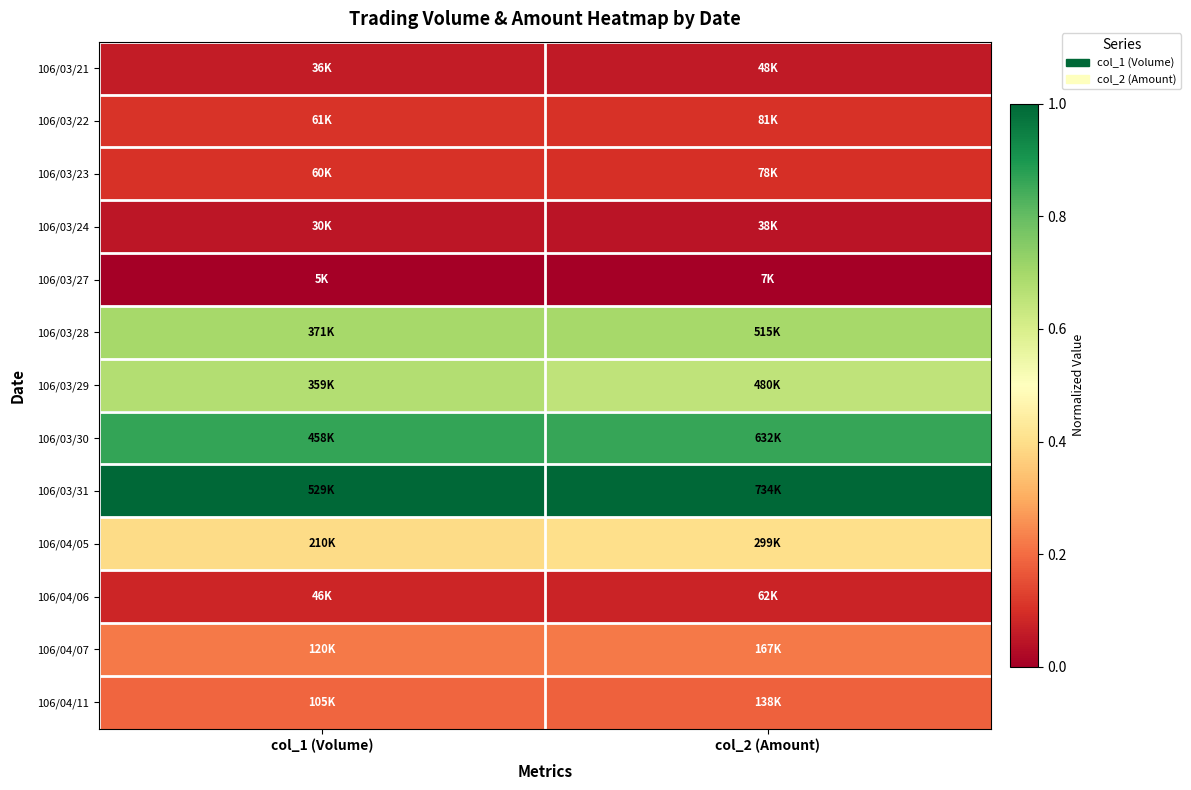

Reading left to right, extract all data points from this chart.

106/03/21: col_1 (Volume)=0.1	col_2 (Amount)=0.1
106/03/22: col_1 (Volume)=0.1	col_2 (Amount)=0.1
106/03/23: col_1 (Volume)=0.1	col_2 (Amount)=0.1
106/03/24: col_1 (Volume)=0.0	col_2 (Amount)=0.0
106/03/27: col_1 (Volume)=0.0	col_2 (Amount)=0.0
106/03/28: col_1 (Volume)=0.7	col_2 (Amount)=0.7
106/03/29: col_1 (Volume)=0.7	col_2 (Amount)=0.7
106/03/30: col_1 (Volume)=0.9	col_2 (Amount)=0.9
106/03/31: col_1 (Volume)=1.0	col_2 (Amount)=1.0
106/04/05: col_1 (Volume)=0.4	col_2 (Amount)=0.4
106/04/06: col_1 (Volume)=0.1	col_2 (Amount)=0.1
106/04/07: col_1 (Volume)=0.2	col_2 (Amount)=0.2
106/04/11: col_1 (Volume)=0.2	col_2 (Amount)=0.2